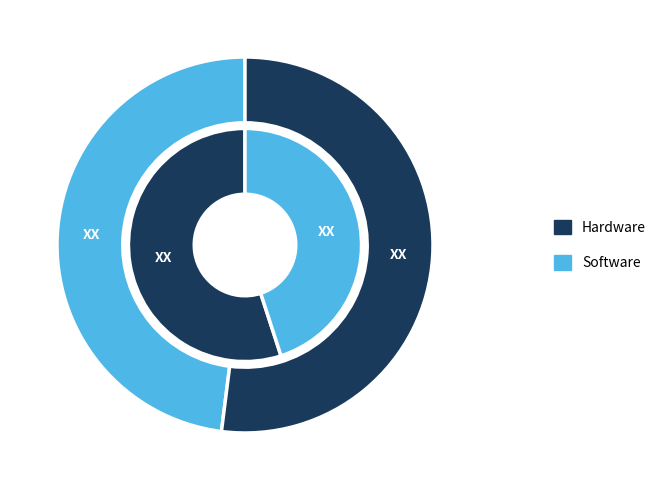

Combined, do 1 and 2 account for over 50%?

No